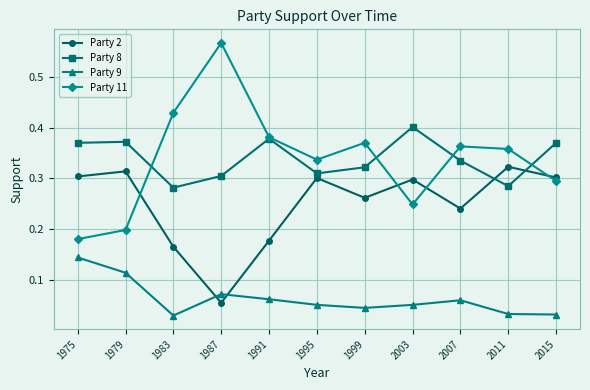

Where is the first local minimum for Party 11?

1995